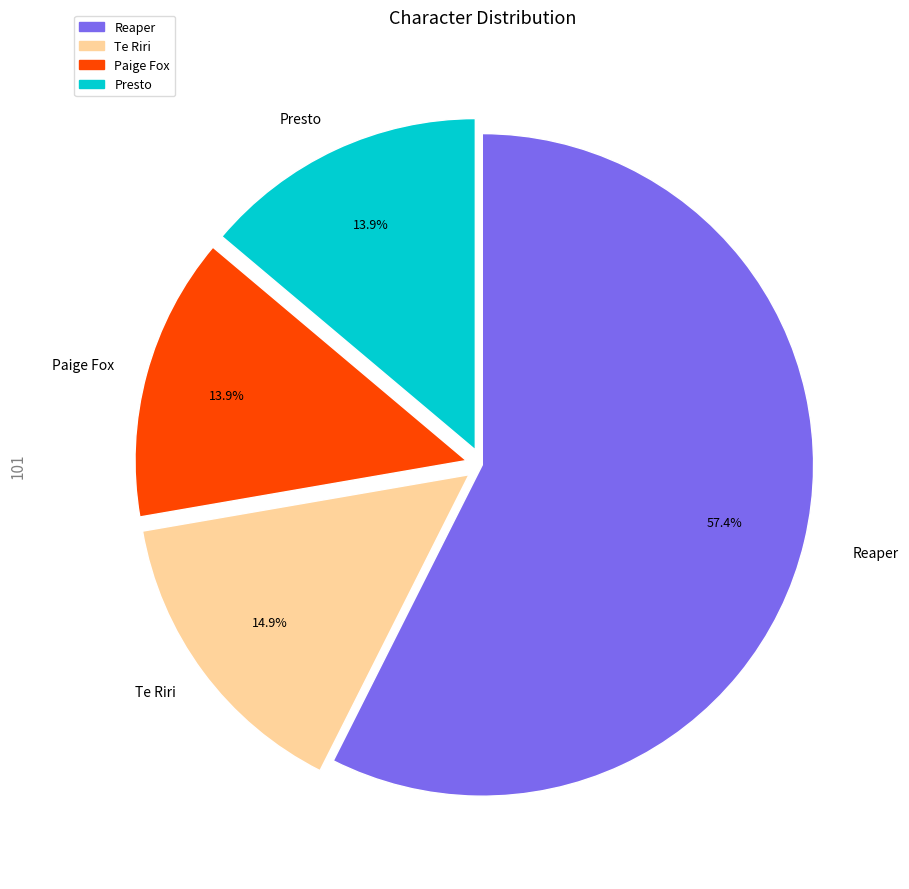

Which slice is the largest?

Reaper